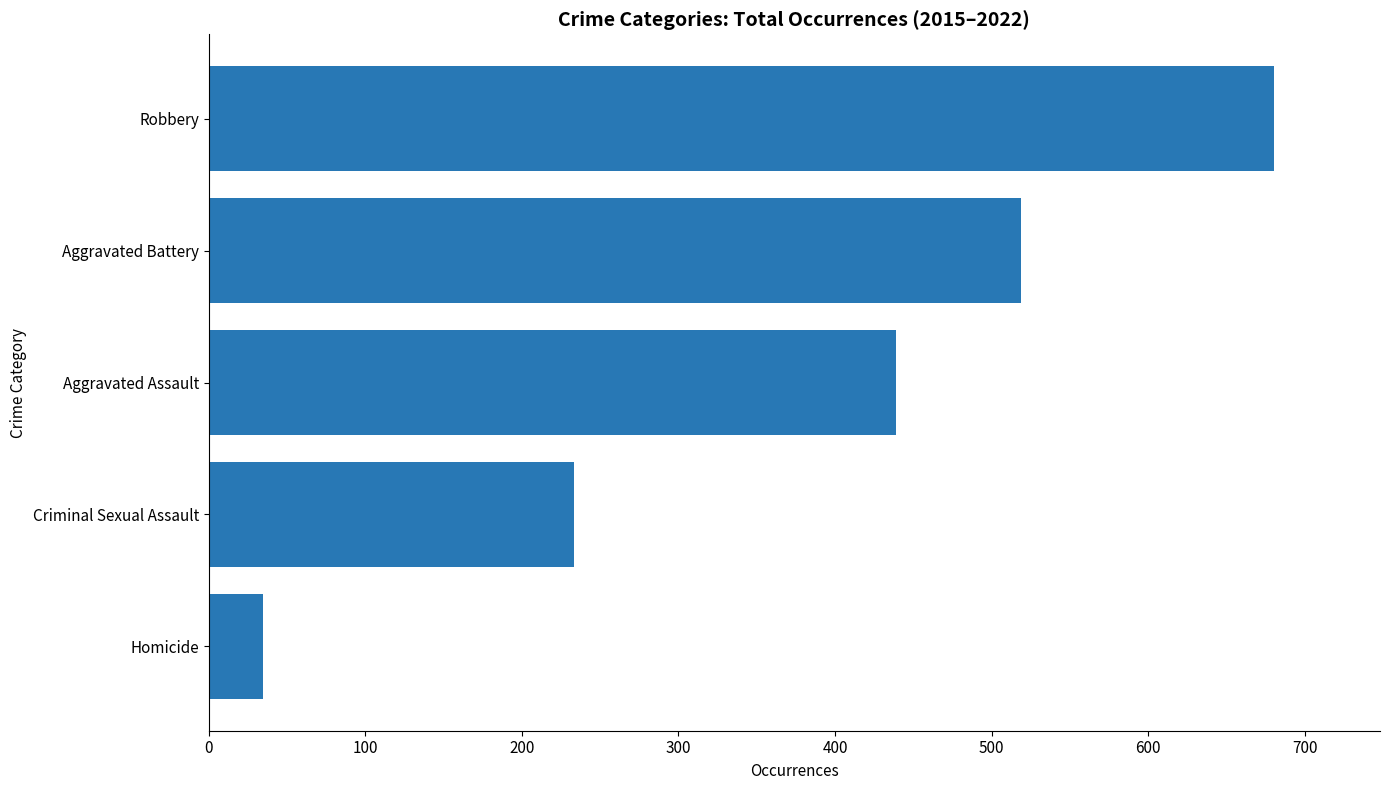

True or false: the data shows 216 at Robbery.

False